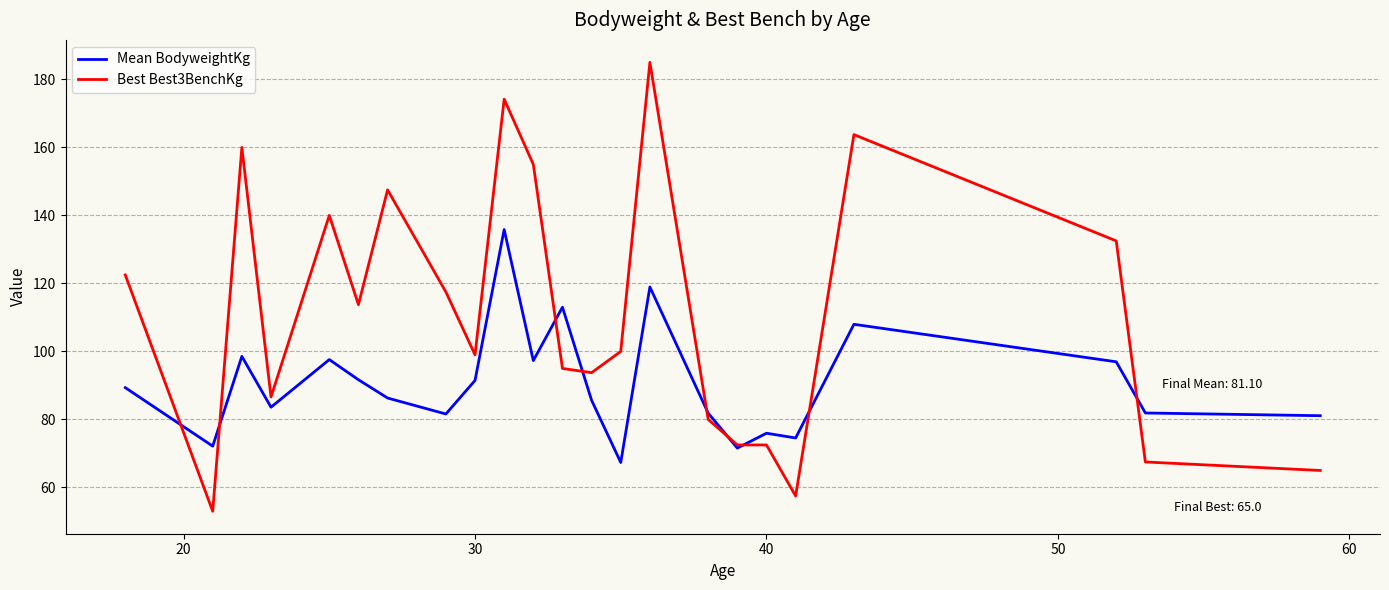

What is the maximum value shown in the chart?

185.0